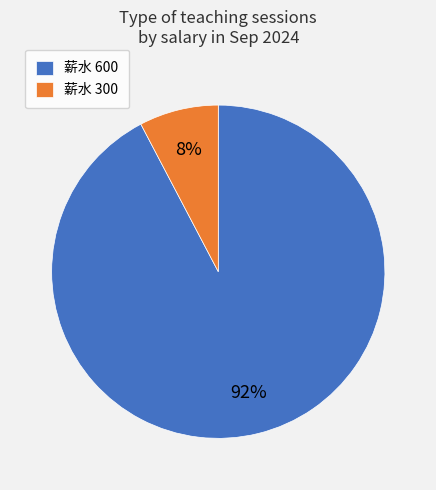

Which slice is the smallest?

薪水 300